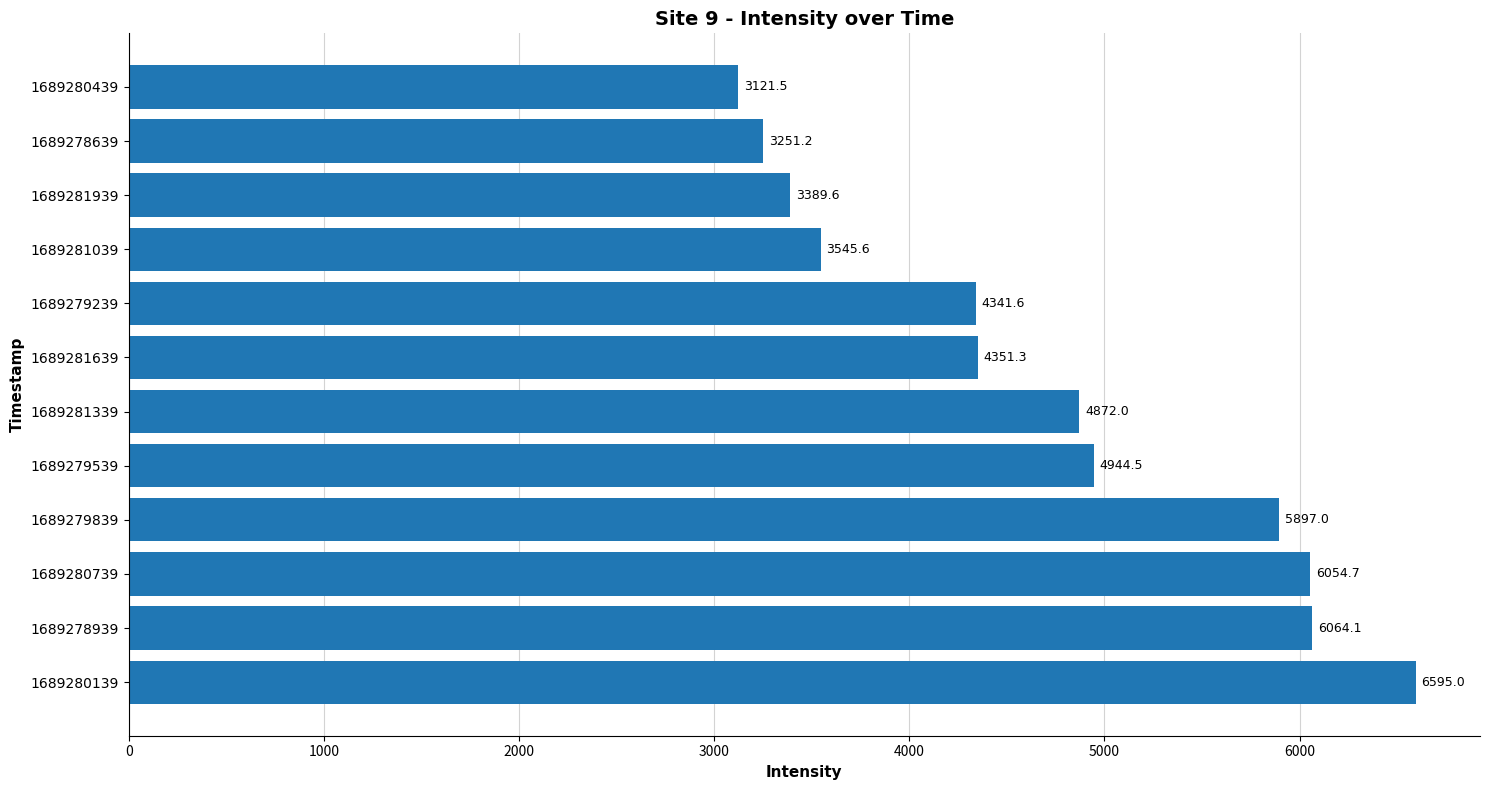

How many data points are above 4871?

6